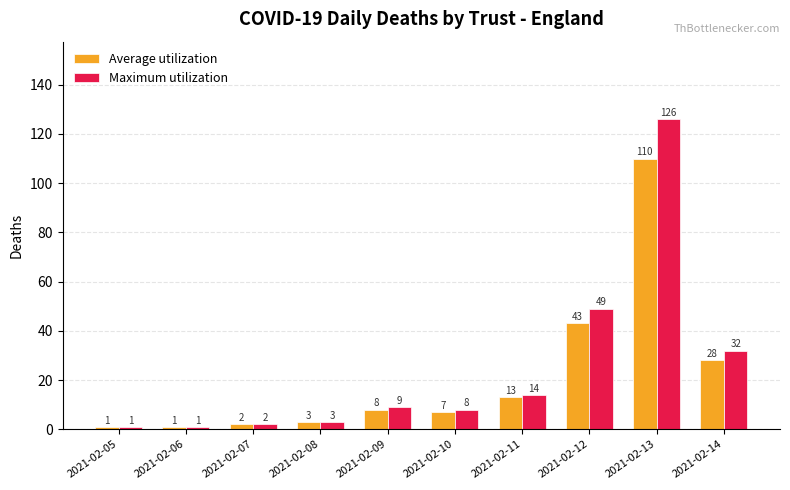

Rank the series by their maximum value, from lowest to highest.

Average utilization, Maximum utilization